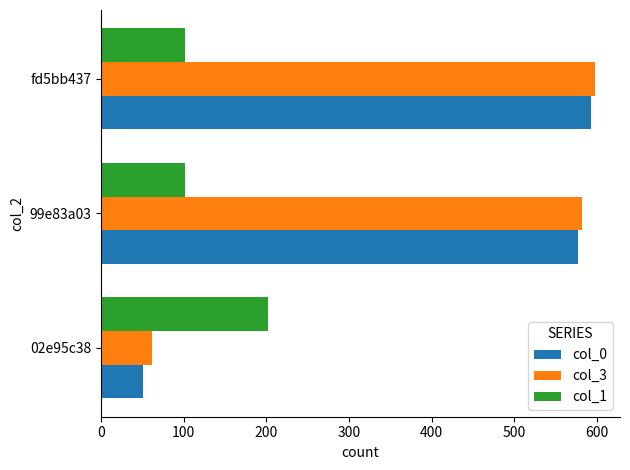

At which label is col_3 closest to 329?

99e83a03